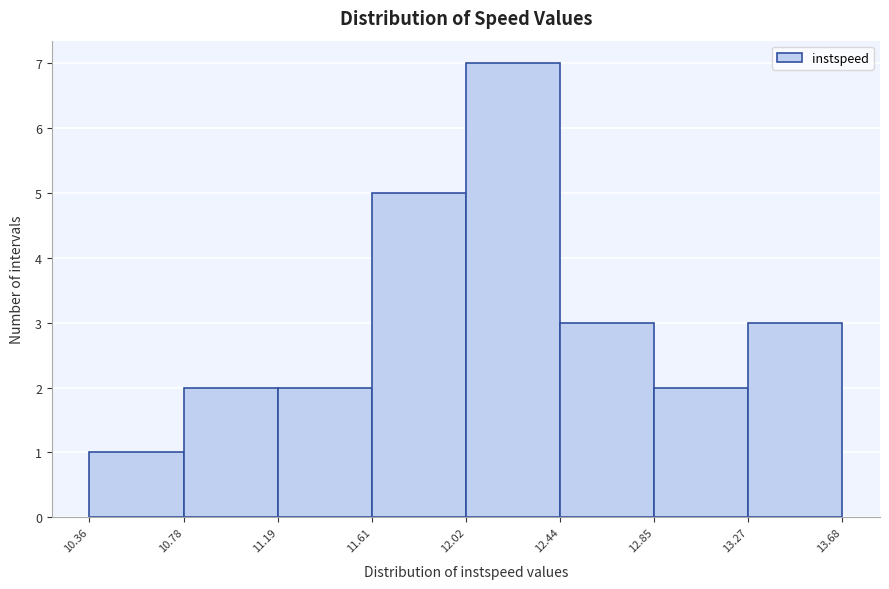

How tall is the bar that spans 12.44 to 12.85 on the x-axis? The values are not printed on the chart, so give them approximately, as read against the axis.

3